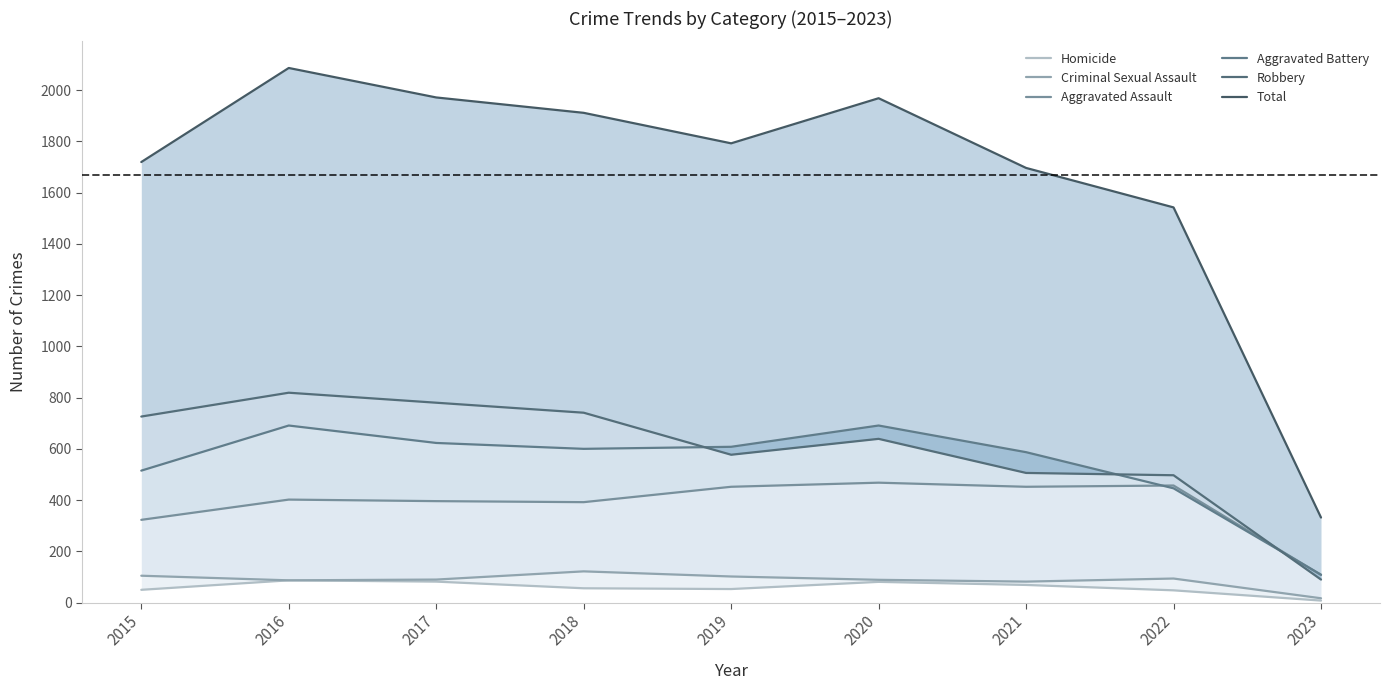

Between 2023 and 2020, which is larger?

2020